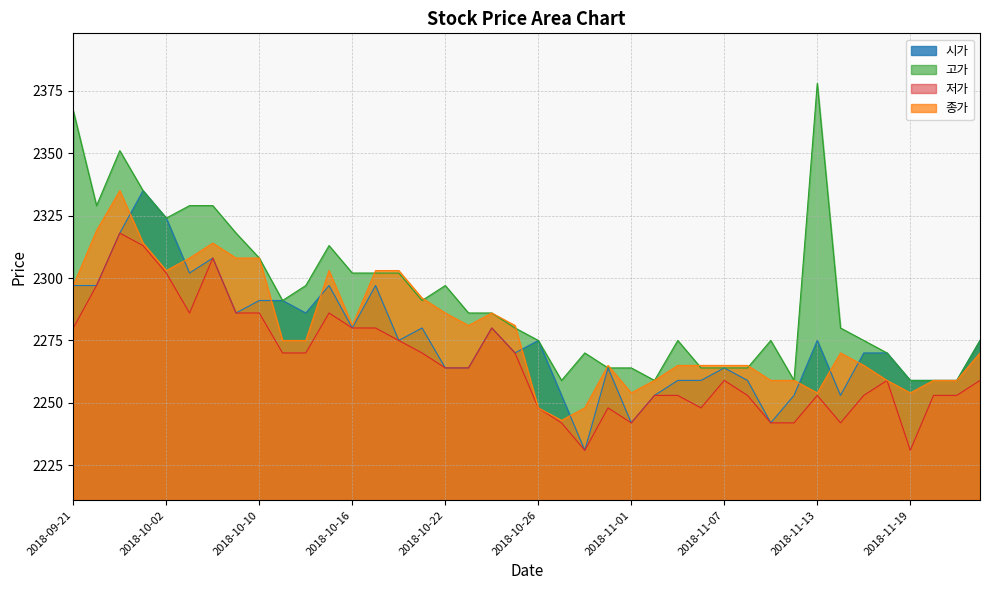

What is the spread (max minus min) of values at 2018-10-05?

21